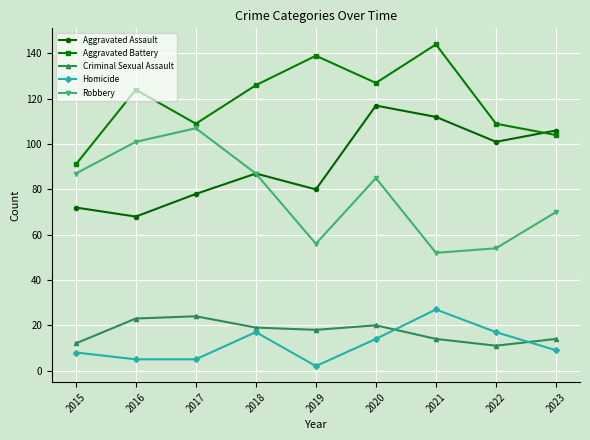

Reading left to right, transcribe all the data shown in this chart.

Aggravated Assault: 72	68	78	87	80	117	112	101	106
Aggravated Battery: 91	124	109	126	139	127	144	109	104
Criminal Sexual Assault: 12	23	24	19	18	20	14	11	14
Homicide: 8	5	5	17	2	14	27	17	9
Robbery: 87	101	107	87	56	85	52	54	70